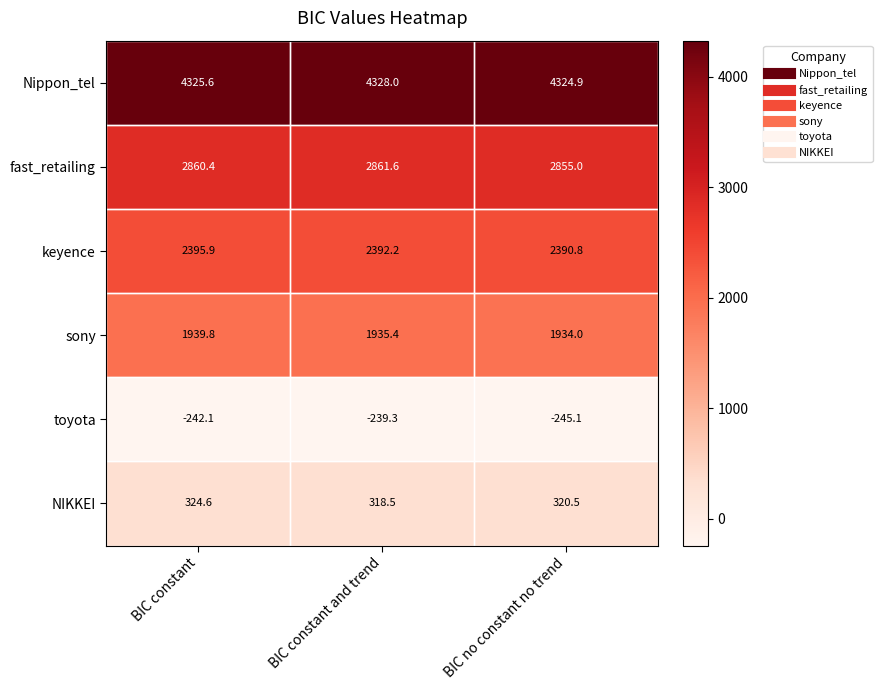

Read the keyence value at BIC constant.

2395.9